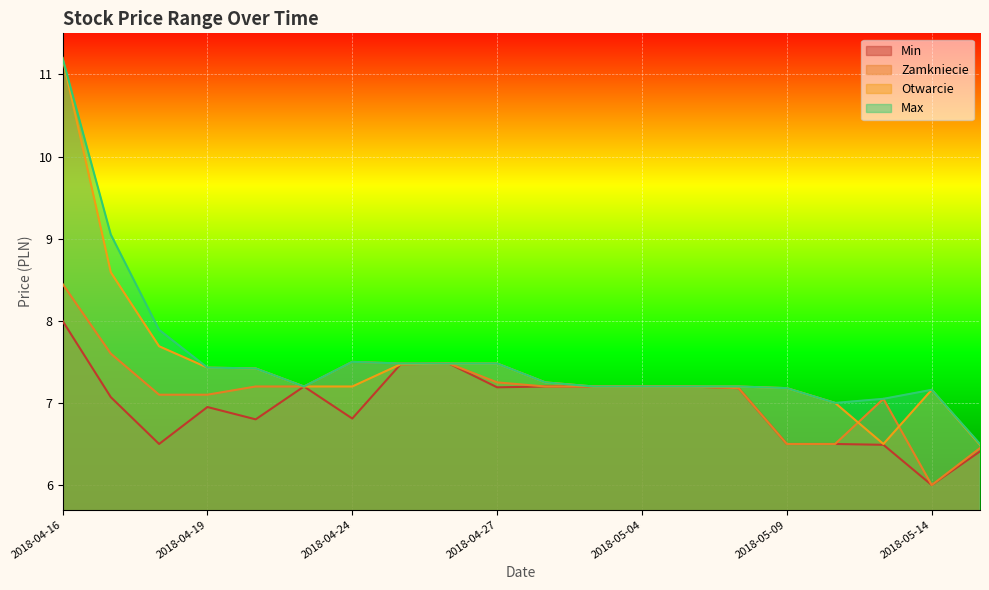

Reading left to right, transcribe all the data shown in this chart.

Min: 8.0	7.1	6.5	7.0	6.8	7.2	6.8	7.5	7.5	7.2	7.2	7.2	7.2	7.2	7.2	6.5	6.5	6.5	6.0	6.4
Zamkniecie: 8.4	7.6	7.1	7.1	7.2	7.2	7.5	7.5	7.5	7.2	7.2	7.2	7.2	7.2	7.2	6.5	6.5	7.0	6.0	6.5
Otwarcie: 11.2	8.6	7.7	7.4	7.4	7.2	7.2	7.5	7.5	7.5	7.2	7.2	7.2	7.2	7.2	7.2	7.0	6.5	7.2	6.5
Max: 11.2	9.1	7.9	7.4	7.4	7.2	7.5	7.5	7.5	7.5	7.2	7.2	7.2	7.2	7.2	7.2	7.0	7.0	7.2	6.5